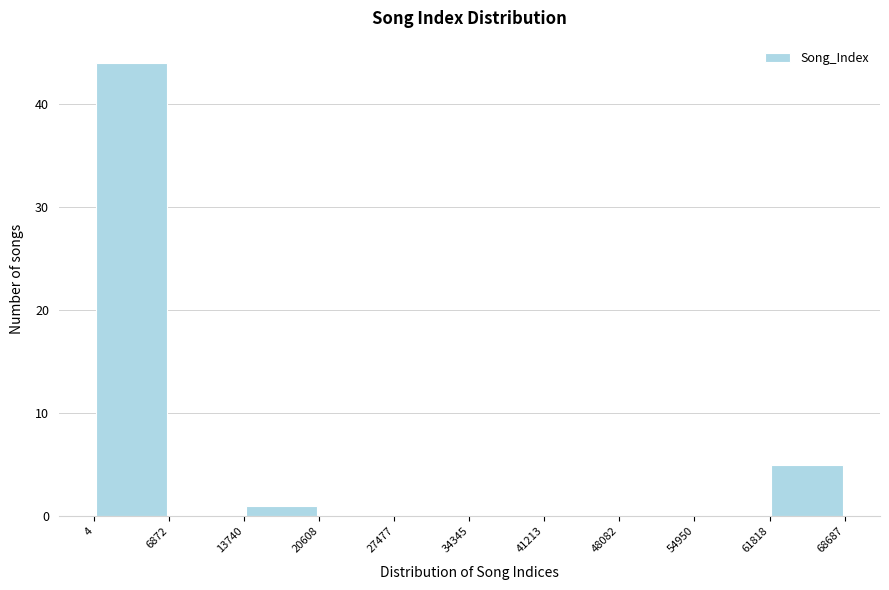

Reading left to right, transcribe this chart: for each bar, give the range it covers on the x-axis and its height. The values are not printed on the chart, so give them approximately, as read against the axis.

4 to 6872: 44
6872 to 13740: 0
13740 to 20608: 1
20608 to 27477: 0
27477 to 34345: 0
34345 to 41213: 0
41213 to 48082: 0
48082 to 54950: 0
54950 to 61818: 0
61818 to 68687: 5